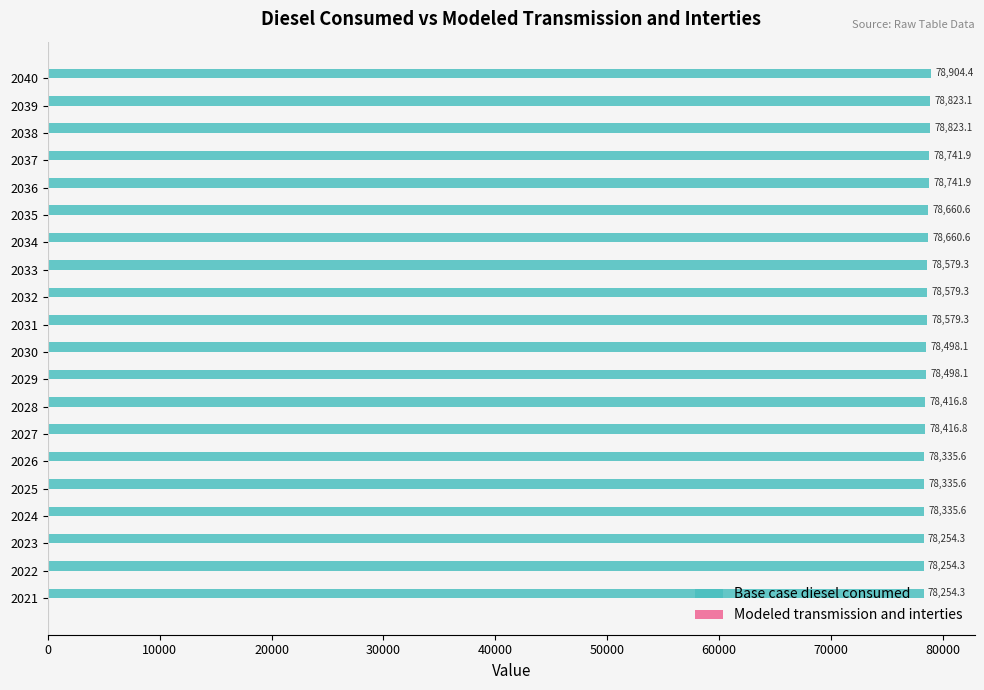

What is the difference between the maximum and minimum values?

650.1